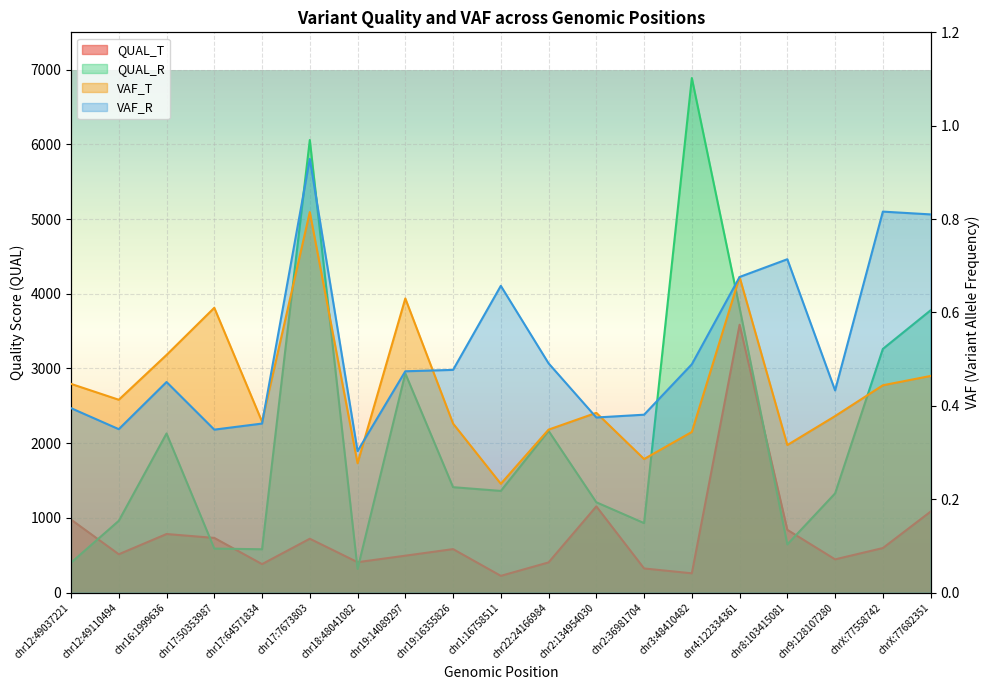

True or false: QUAL_T has more than 1 interior local peaks.

True